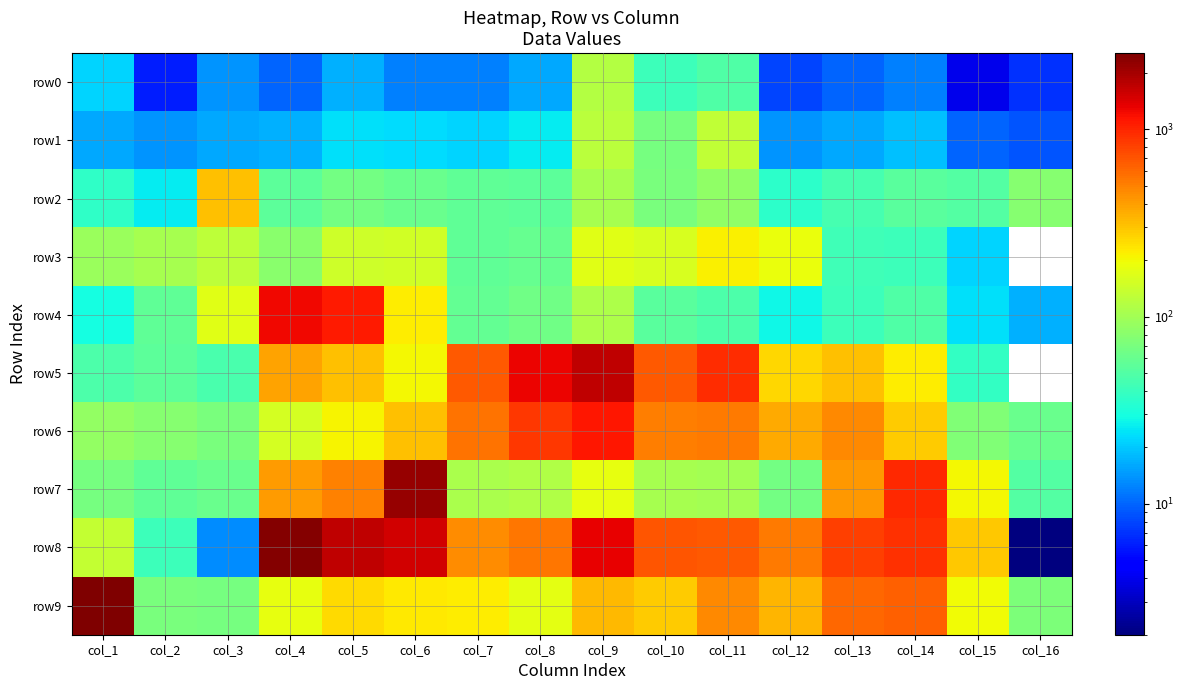

Between col_5 and col_8, which is larger?

col_5